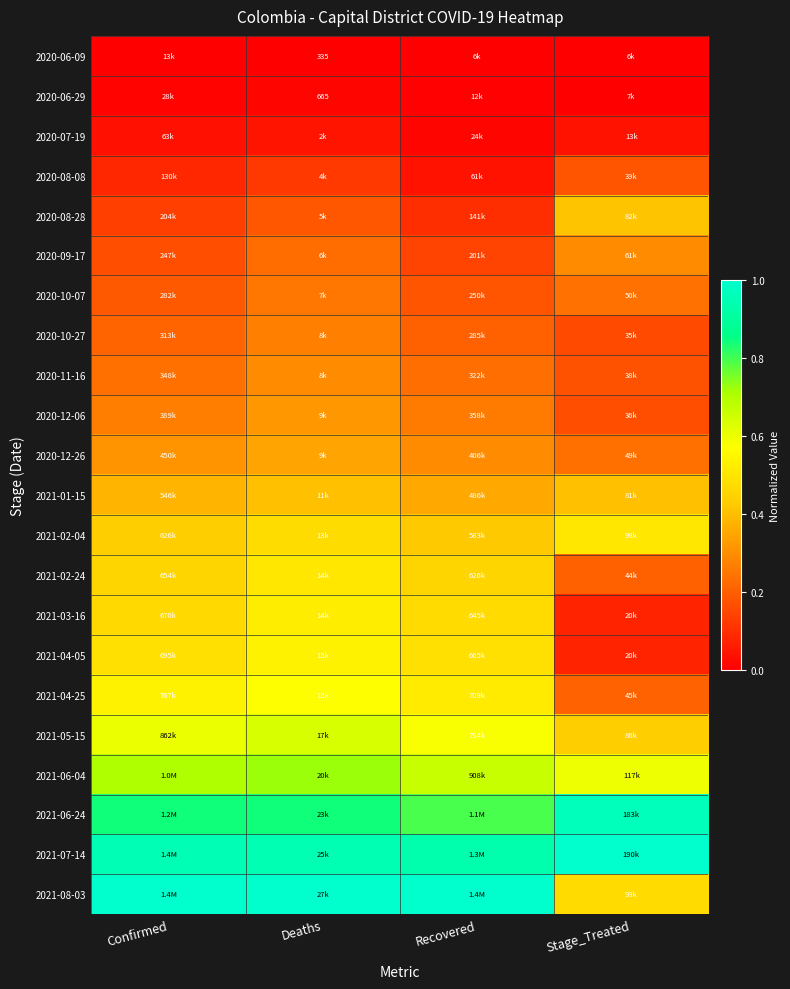

What is the difference between the second highest and second lowest values in the 2020-08-28 series?

0.1